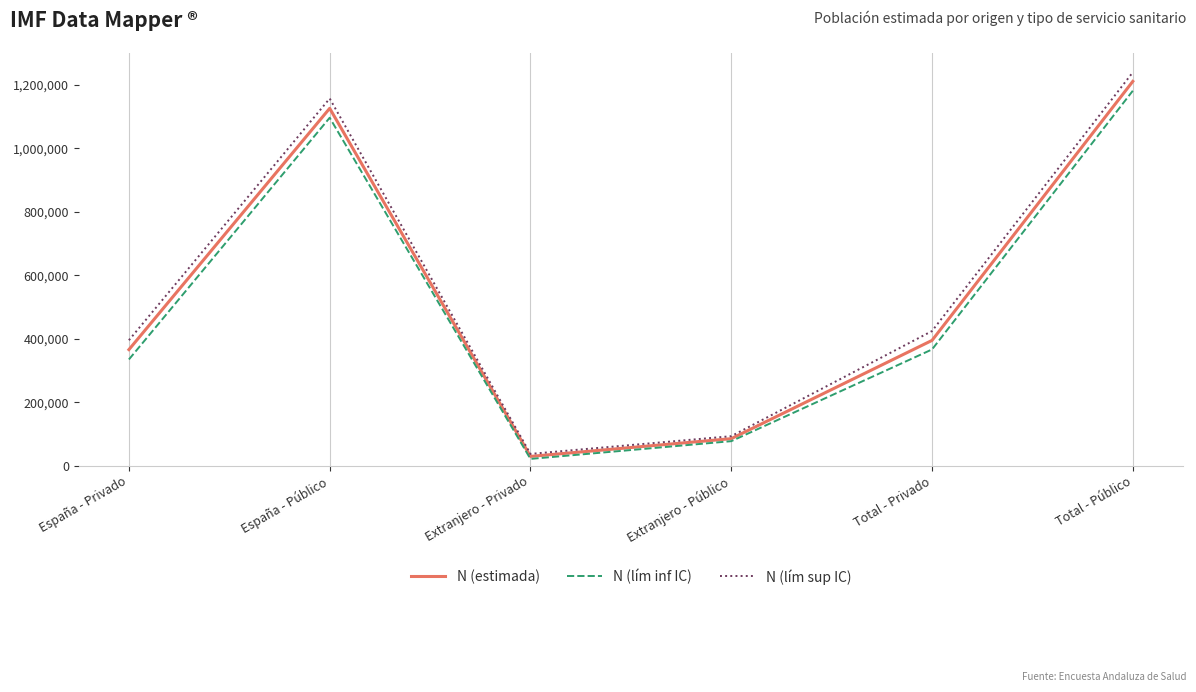

What is the difference between the second highest and minimum values in the N (lím sup IC) series?

1119836